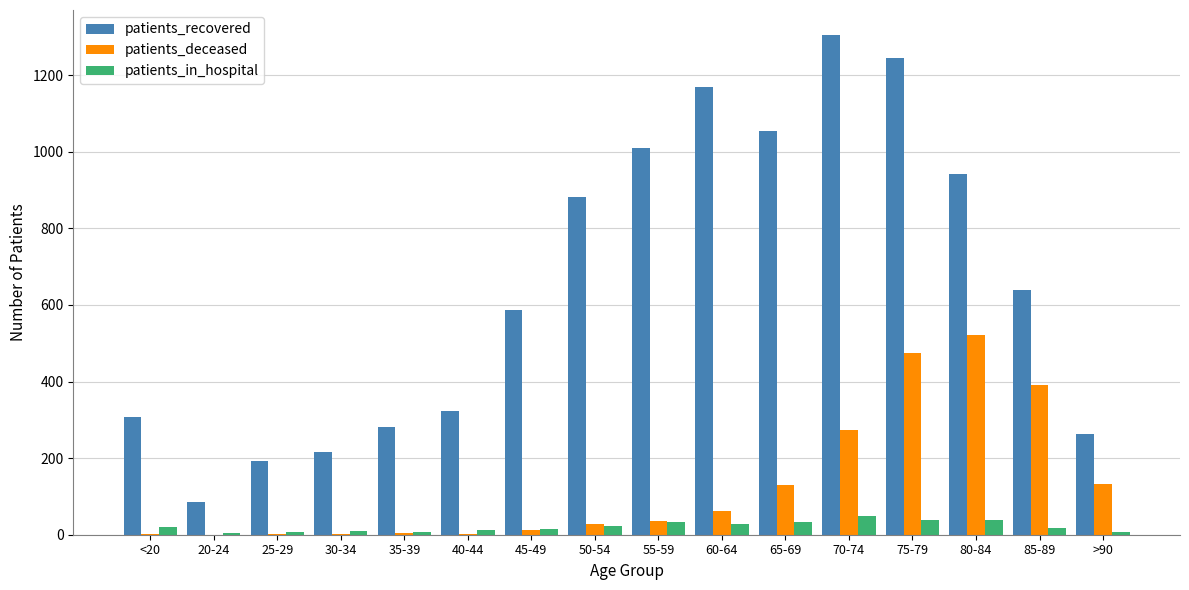

True or false: patients_recovered has a value of 318 at 60-64.

False